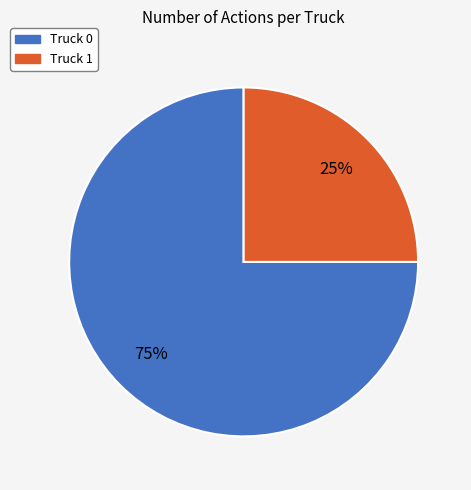

What is the largest slice in the pie chart?

Truck 0